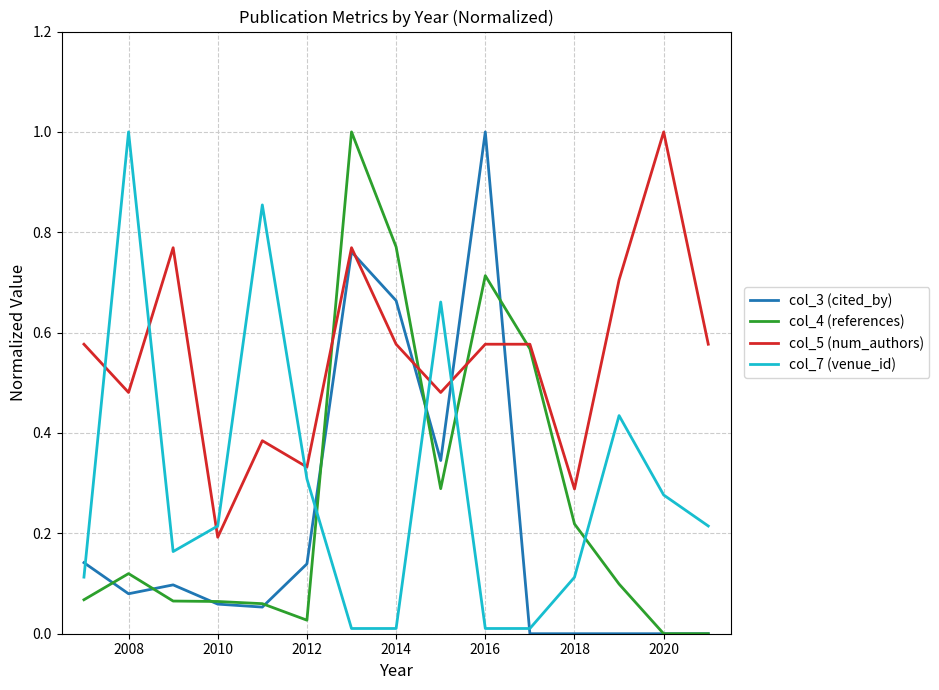

True or false: col_7 (venue_id) and col_3 (cited_by) intersect in this chart.

True